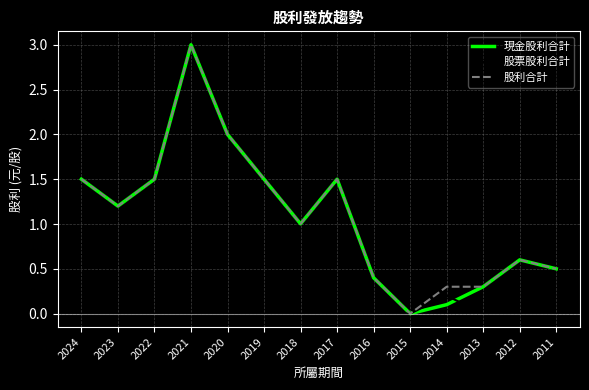

How many positive values does the 股利合計 series have?

13